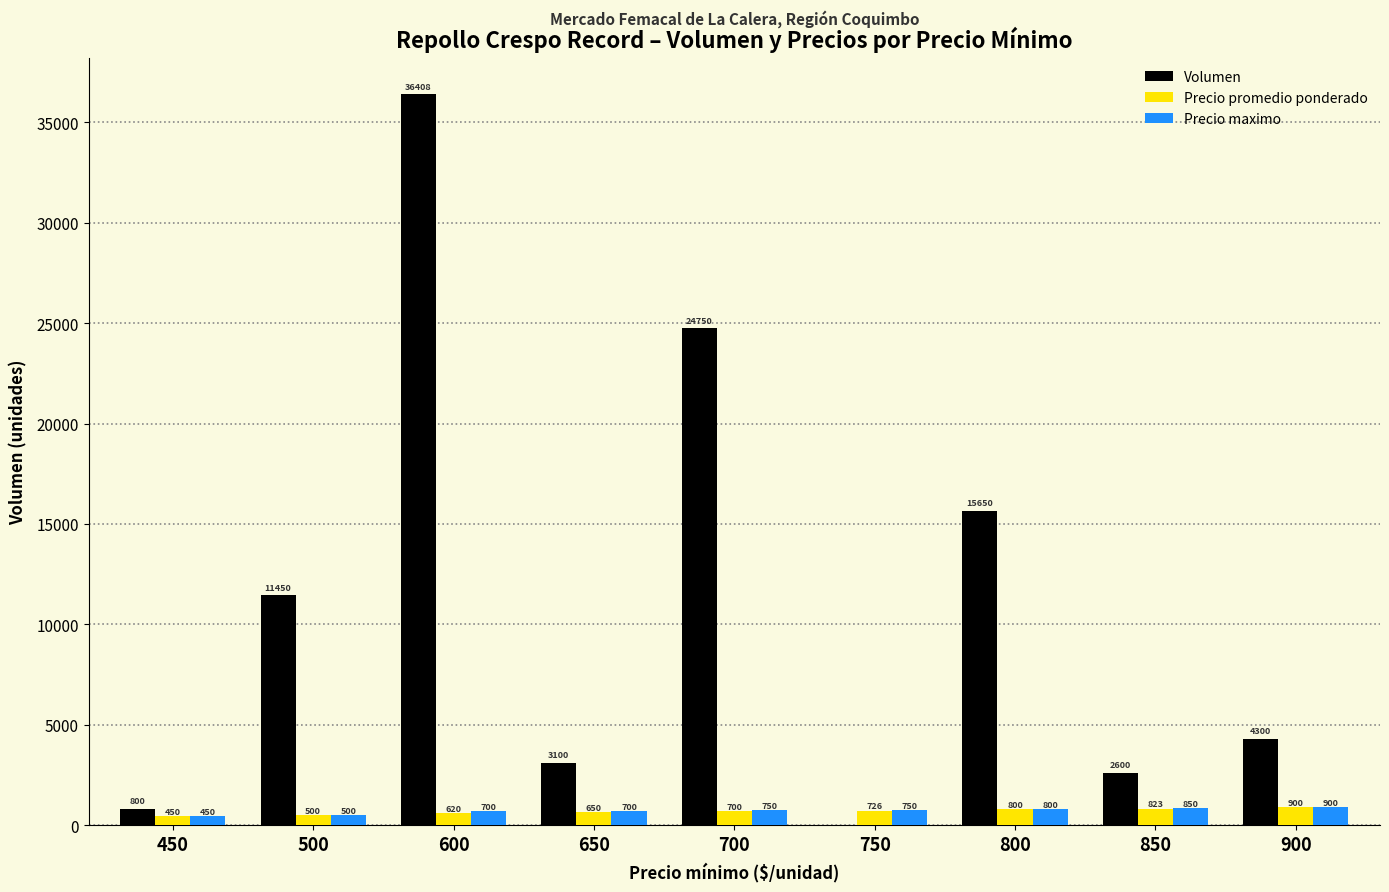

The Precio promedio ponderado series shows 700 at 700. True or false?

True